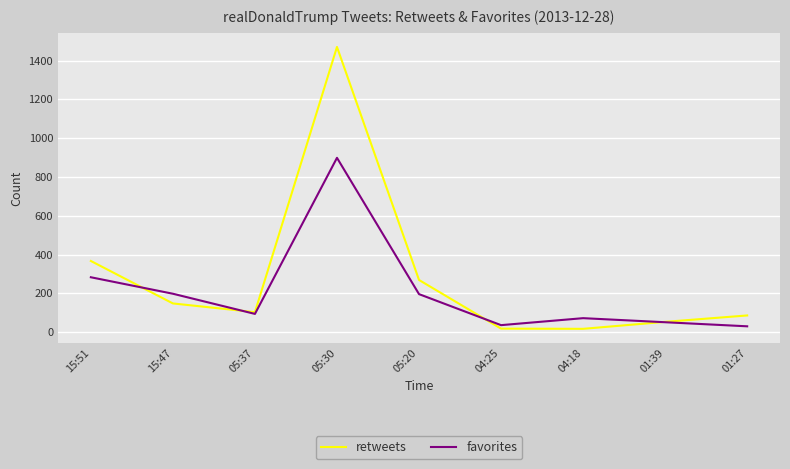

The value of favorites at 05:20 is 258. True or false?

False